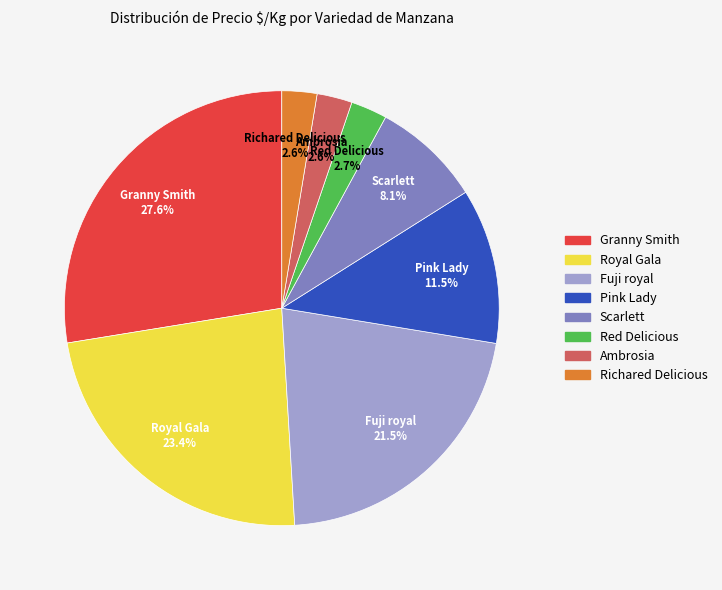

To the nearest percent, what is the difference between the Ambrosia and Fuji royal slice percentages?

19%